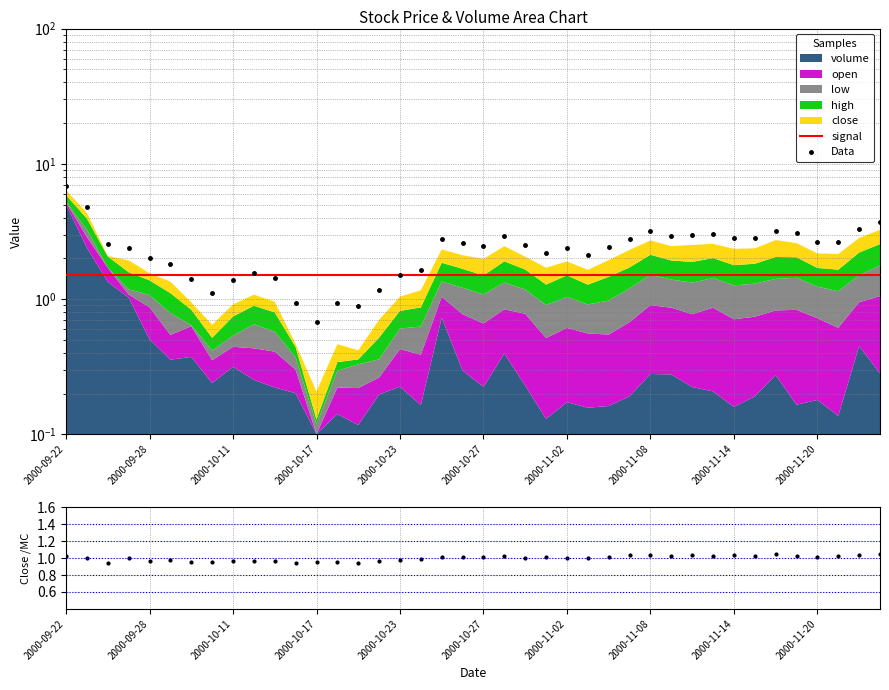

What position from the left is 34?

35